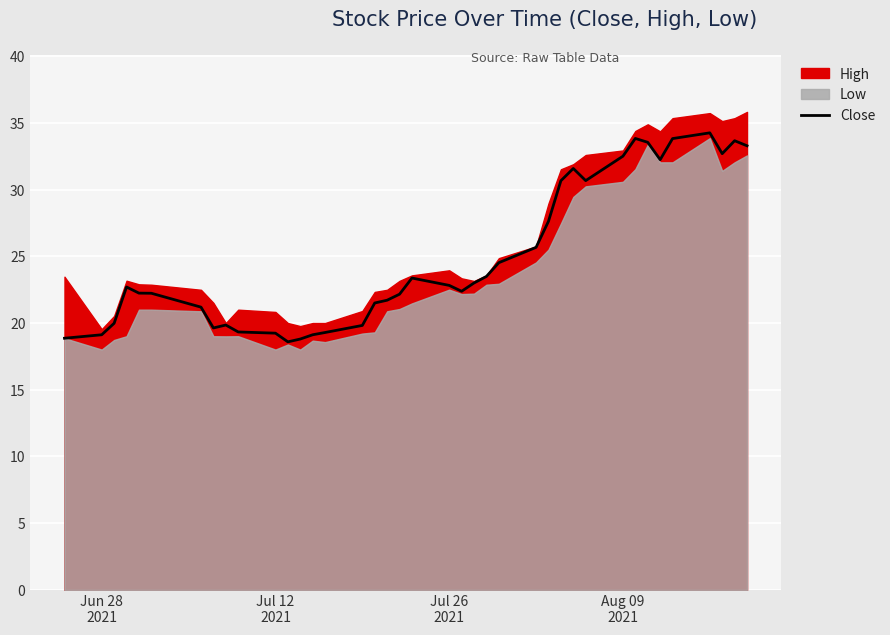

What is the smallest value displayed?

18.6